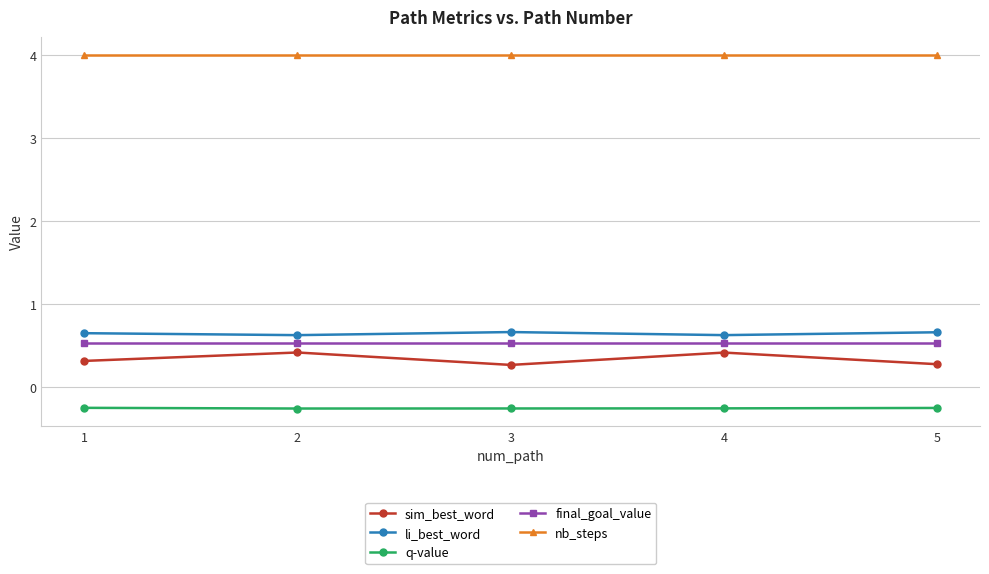

What is the difference between the highest and lowest values at 3?

4.3